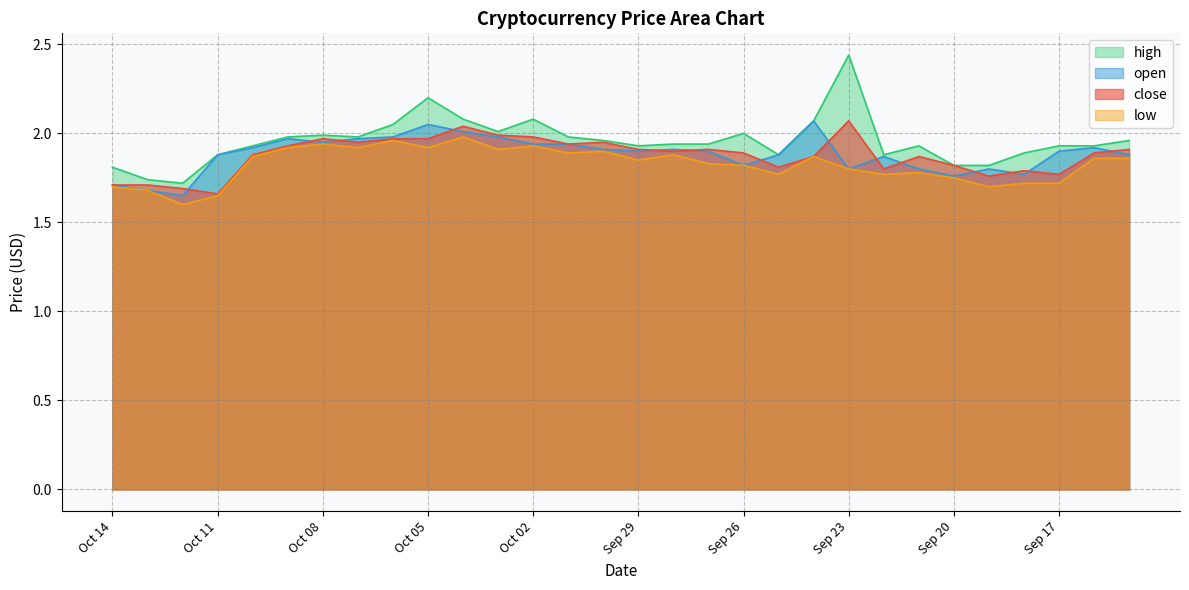

How many categories are shown in the chart?

30